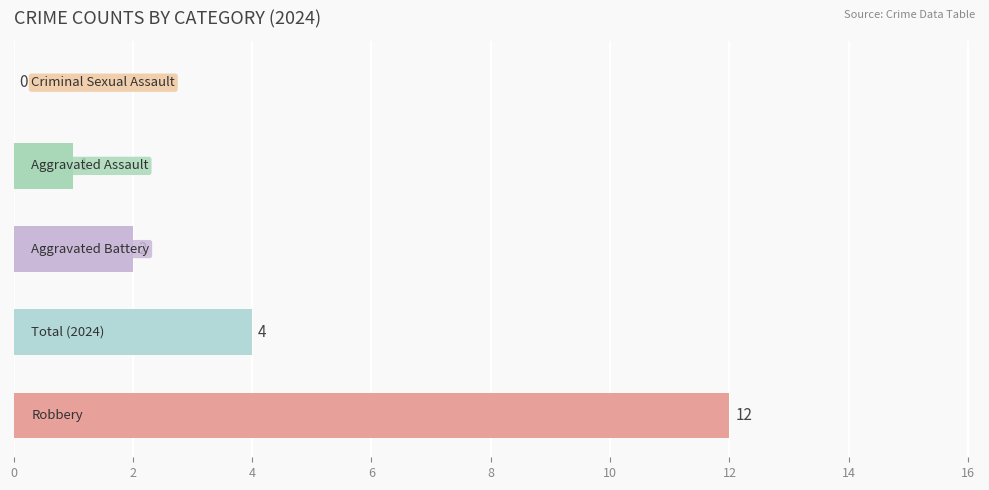

What is the maximum value shown in the chart?

12